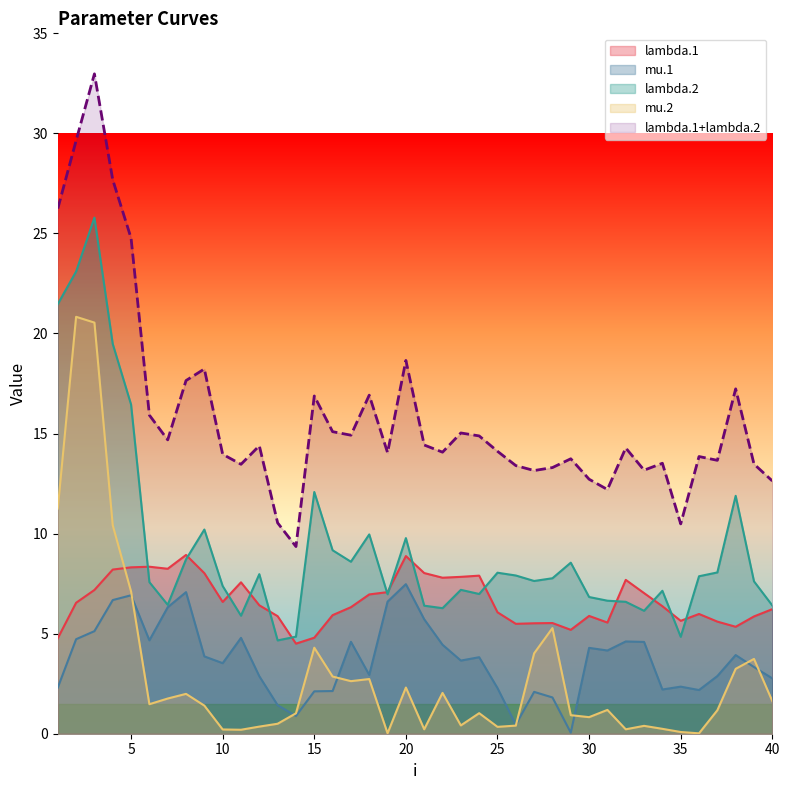

True or false: mu.1 has a value of 6.3 at 7.

True